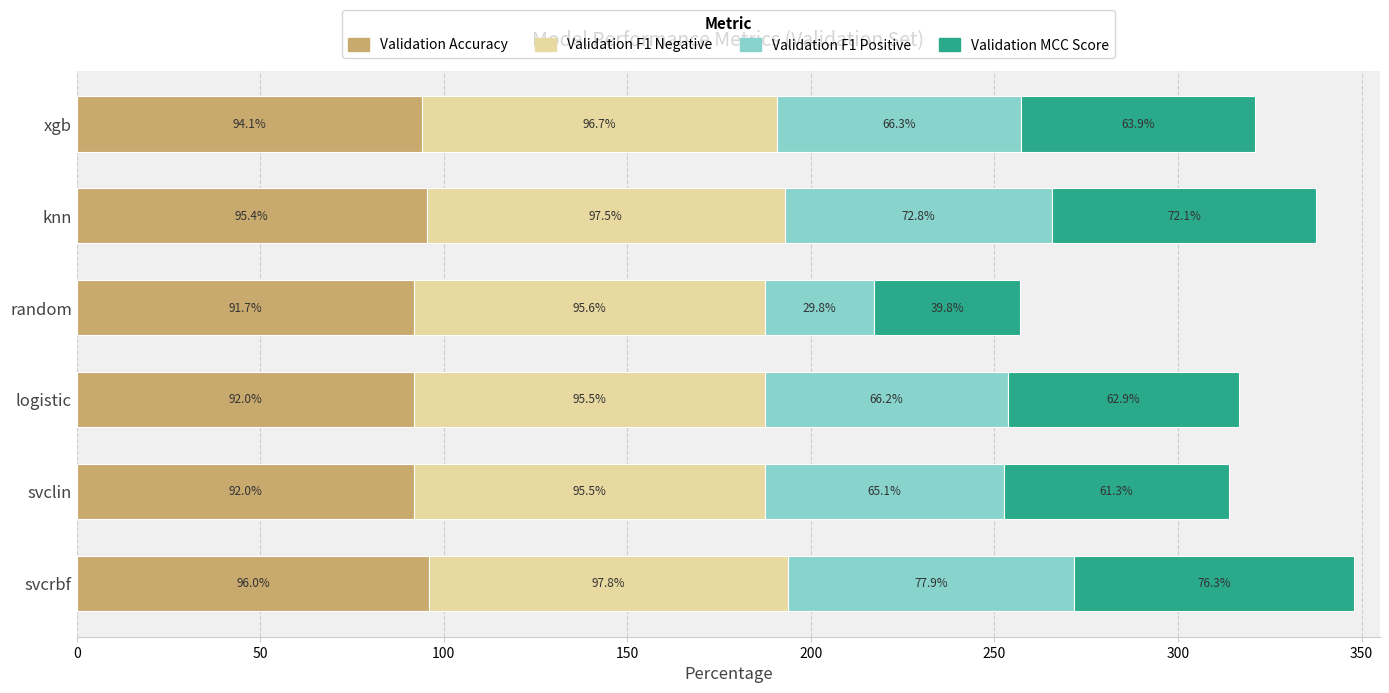

At which category is the sum across all series the highest?

svcrbf